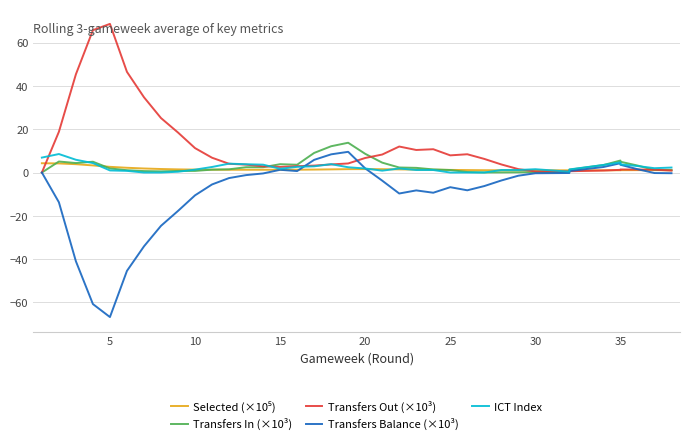

How many distinct data groups are displayed?

5